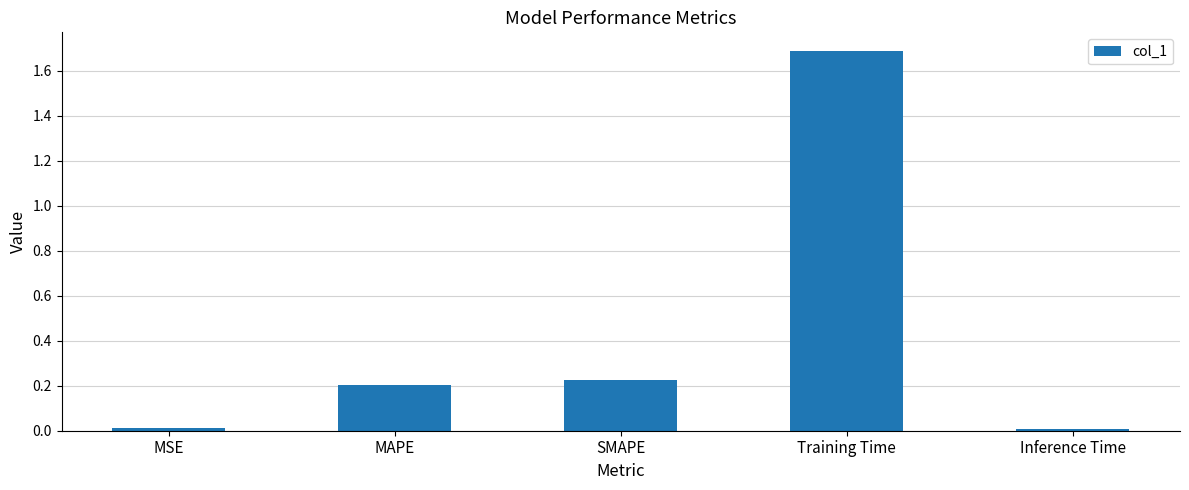

What position from the right is MAPE?

4